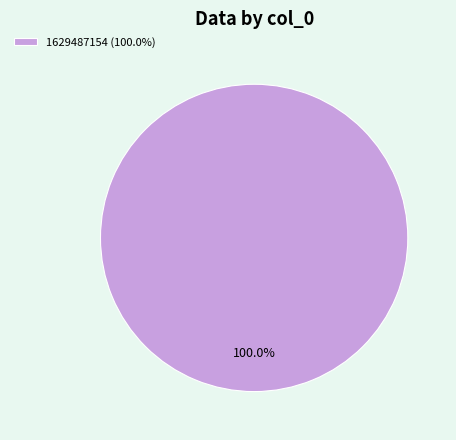

Rank the categories by value from lowest to highest.

1629487154 (100.0%)